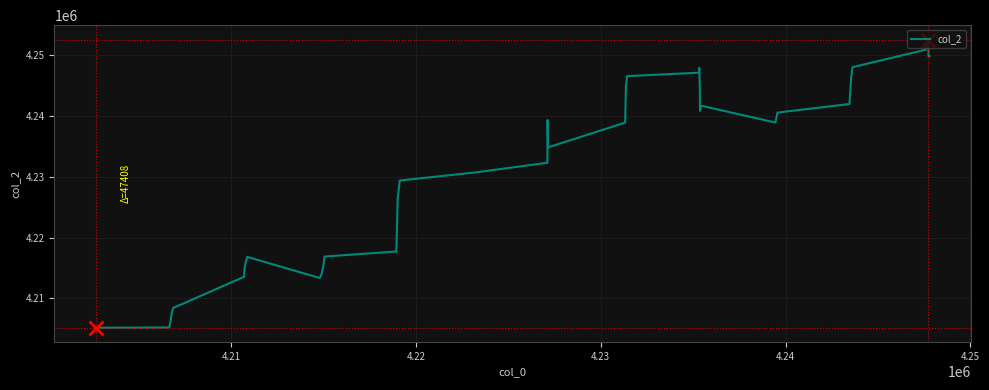

What is the minimum value shown in the chart?

4205164.8